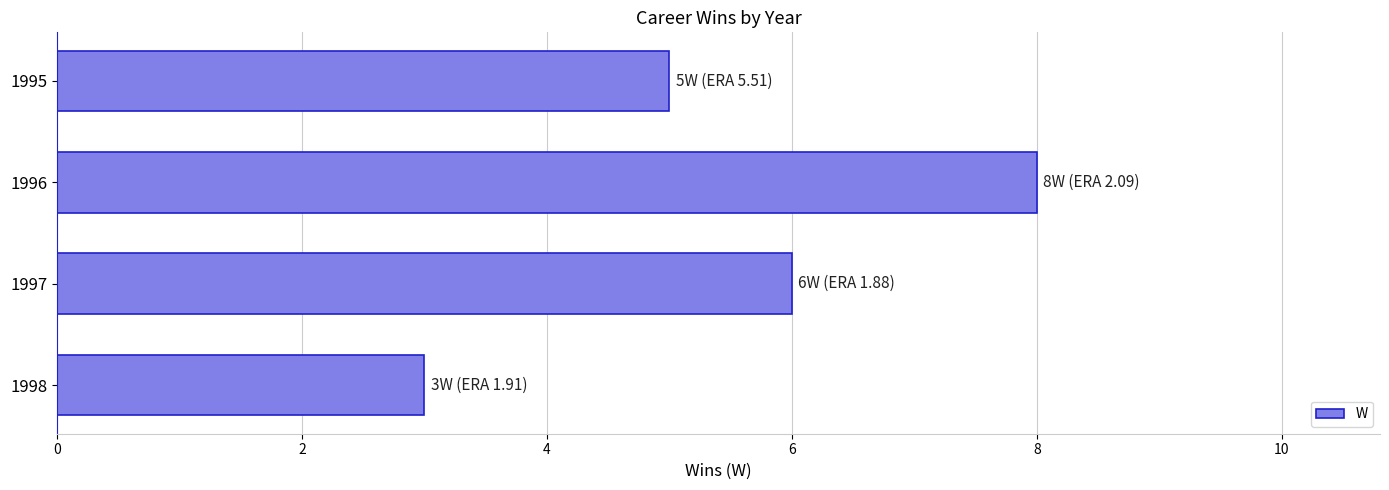

What is the smallest value displayed?

3